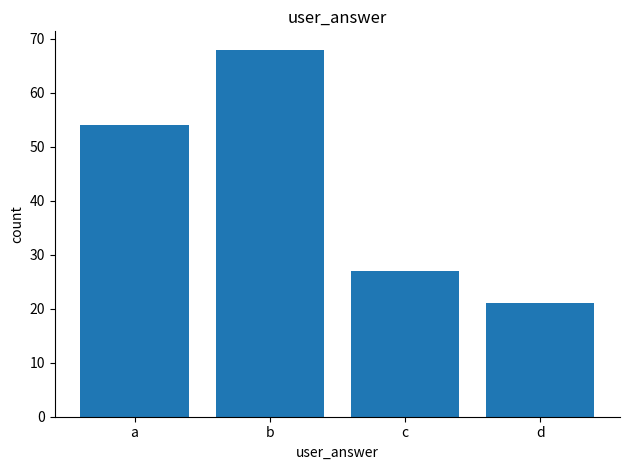

What is the value of the 3rd bar from the left?

27